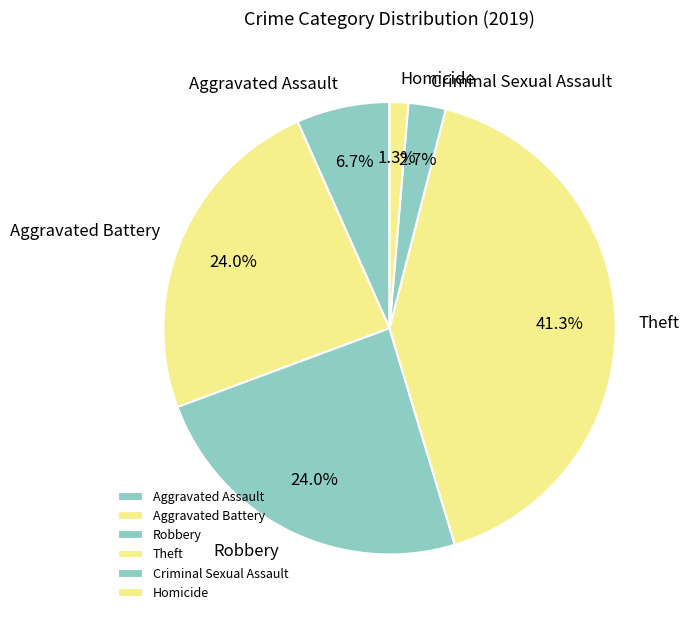

To the nearest percent, what is the difference between the largest and smallest slice percentages?

40%